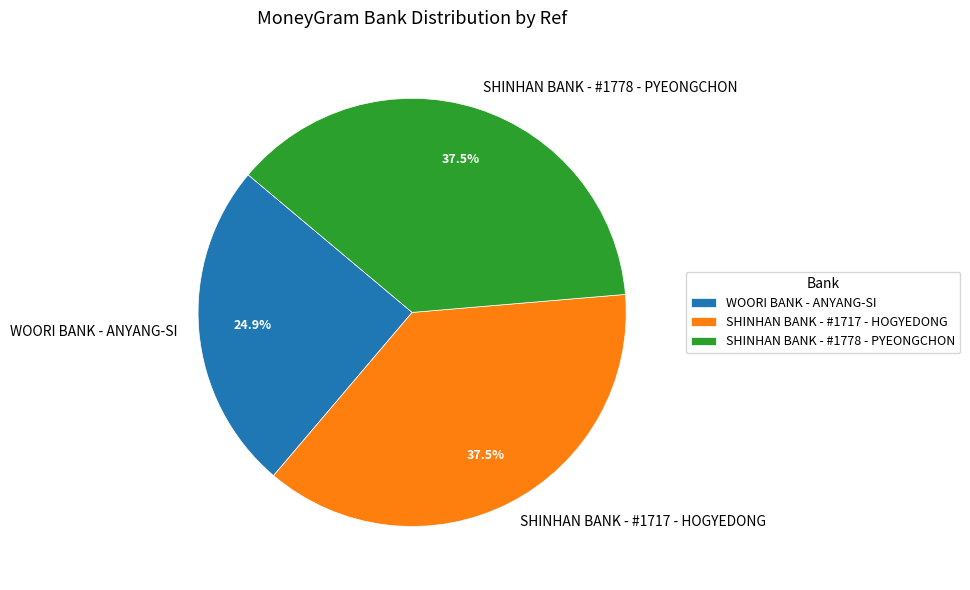

To the nearest percent, what is the average slice percentage?

33%